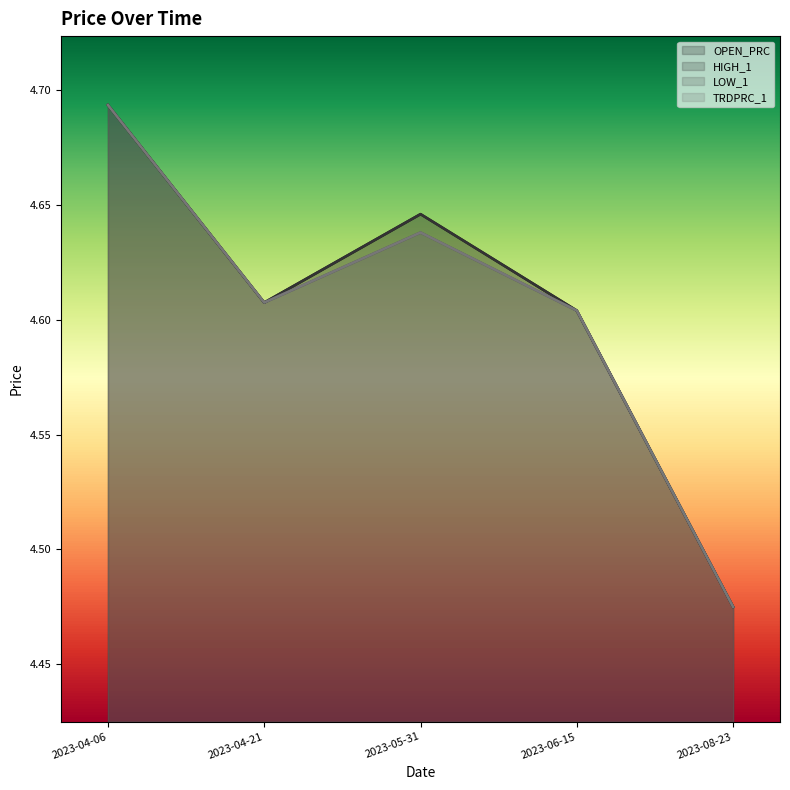

Where is OPEN_PRC nearest to the value 4?

2023-08-23